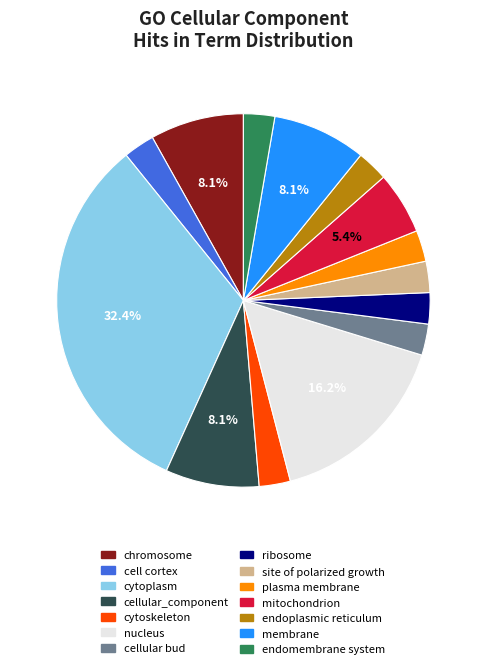

Do endomembrane system and cellular bud together represent more than half of the pie?

No